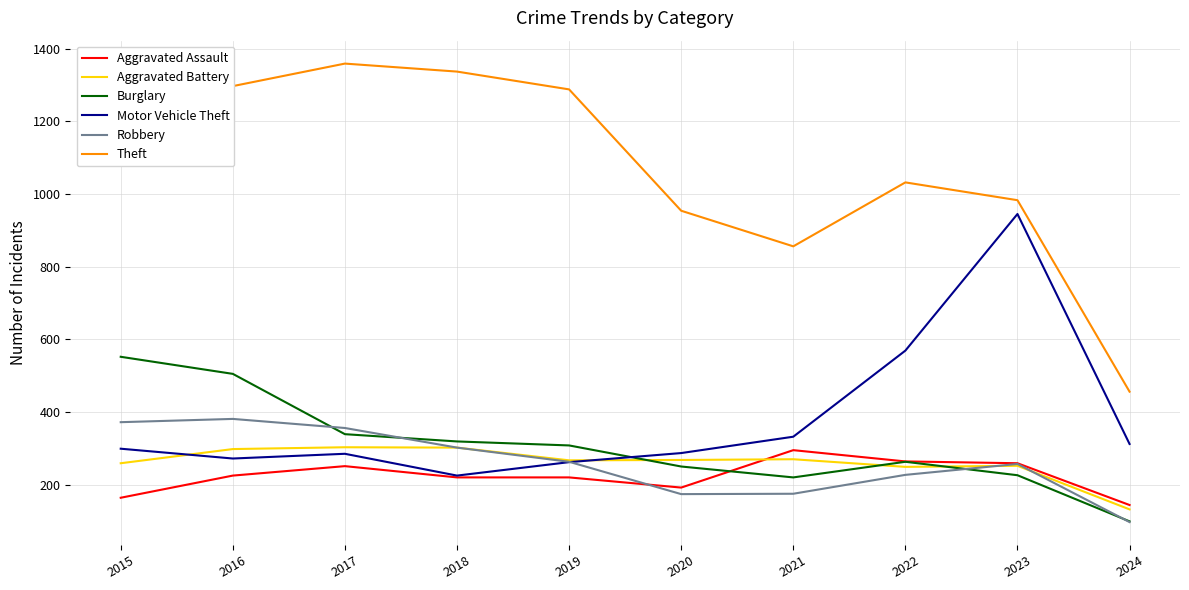

What is the average value of the Motor Vehicle Theft series?

379